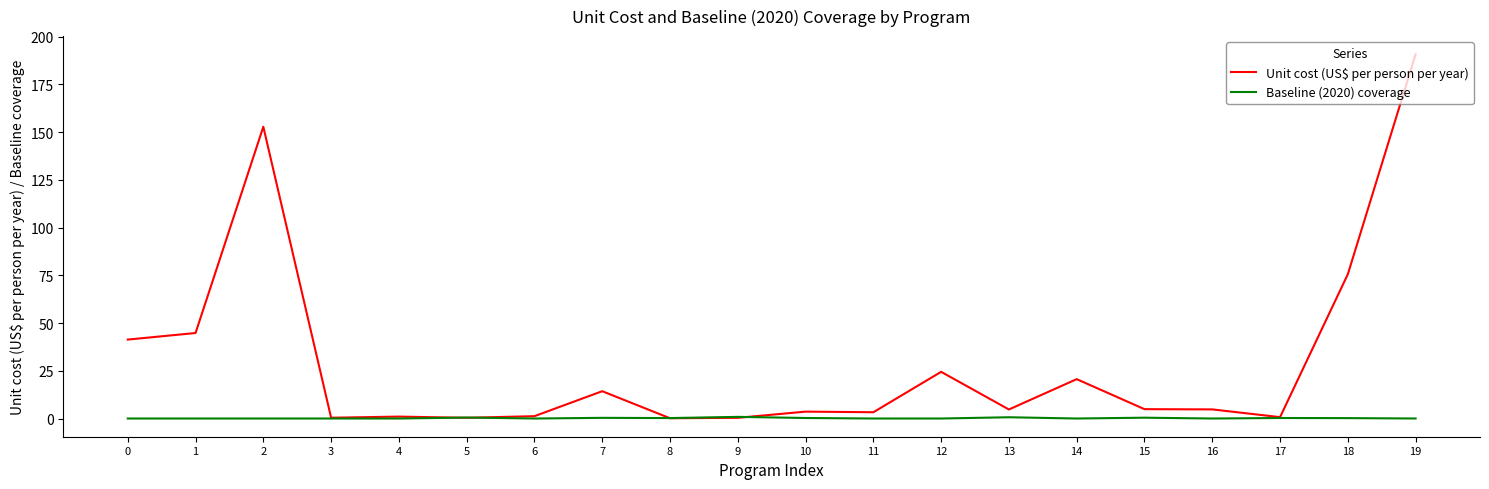

What is the total value across all series at 11?

3.3